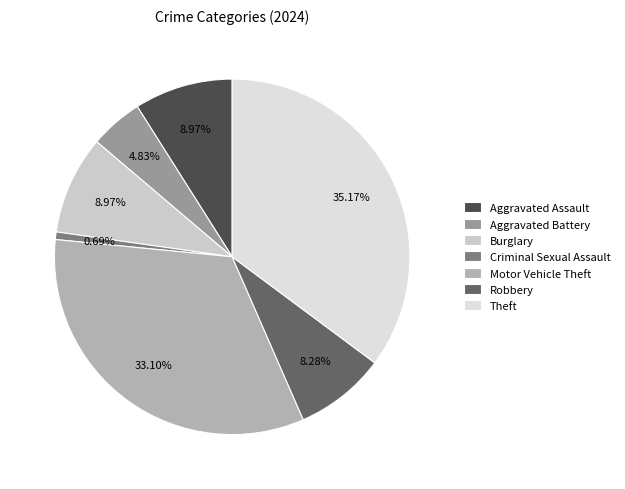

Approximately how many times larger is the value at Theft compared to Aggravated Assault?

3.9